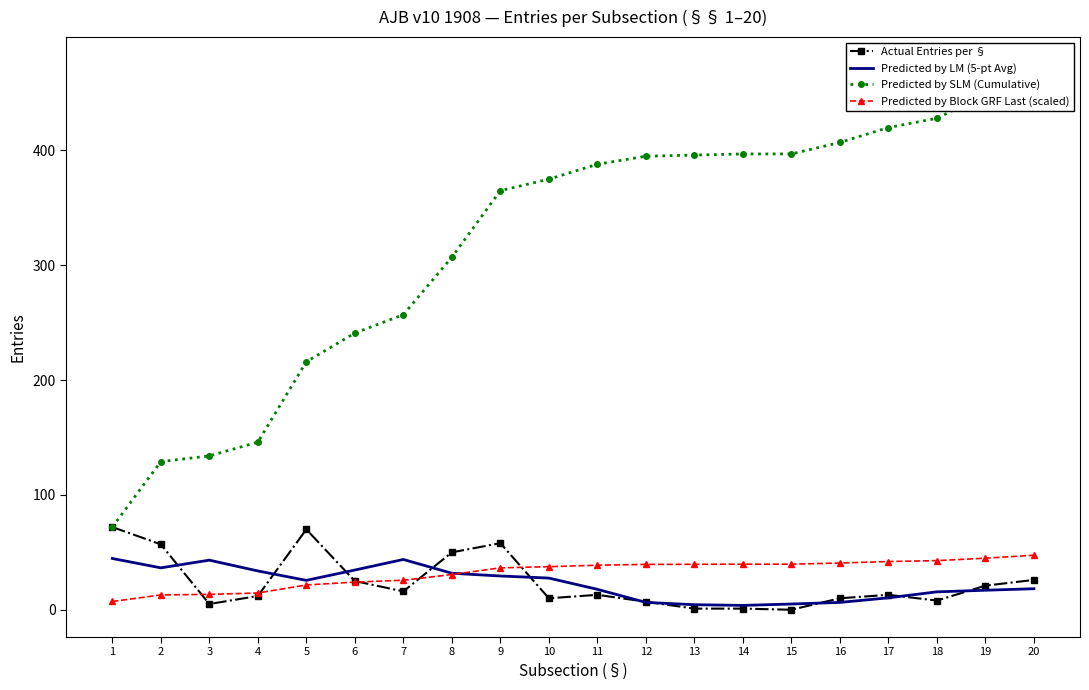

True or false: Predicted by Block GRF Last (scaled) has more than 0 interior local peaks.

False